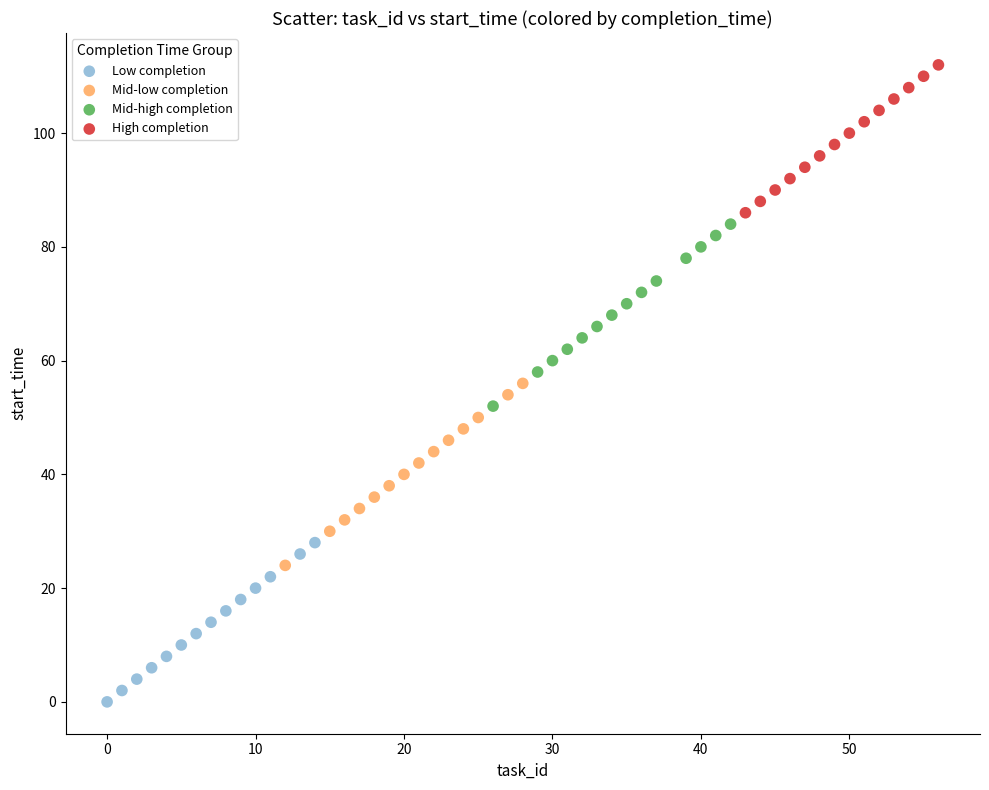

Which series reaches the minimum Y coordinate?

Low completion